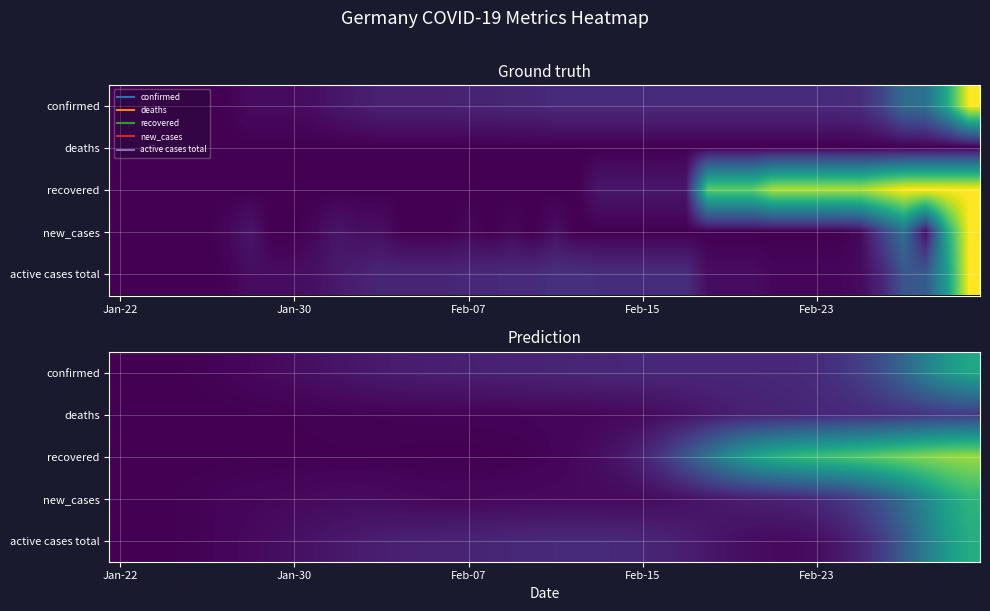

What is the difference between the maximum and second lowest values in the active cases total series?

0.6